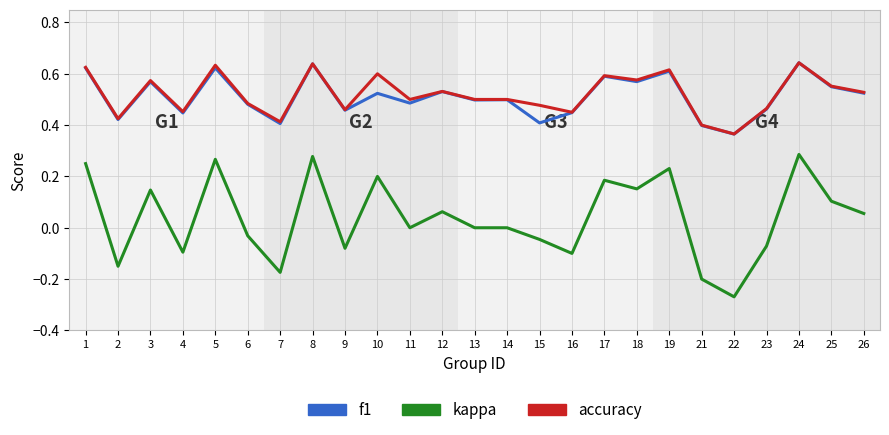

Is the value of kappa at 13 greater than the value of f1 at 24?

No